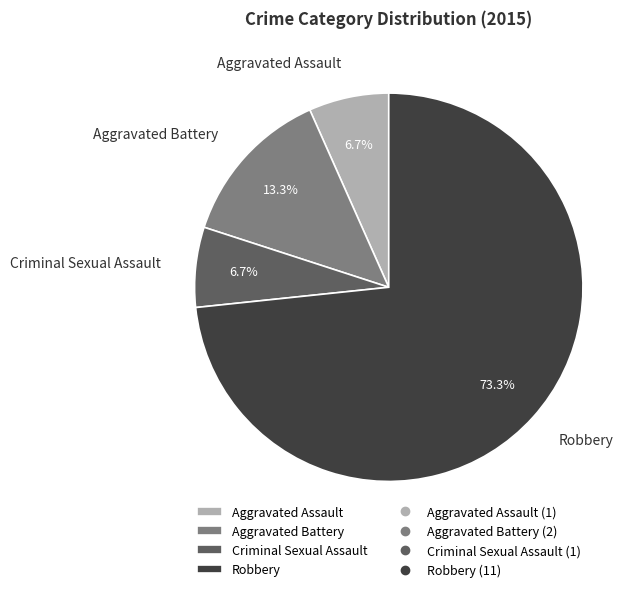

To the nearest percent, what is the difference between the Robbery and Aggravated Assault slice percentages?

67%